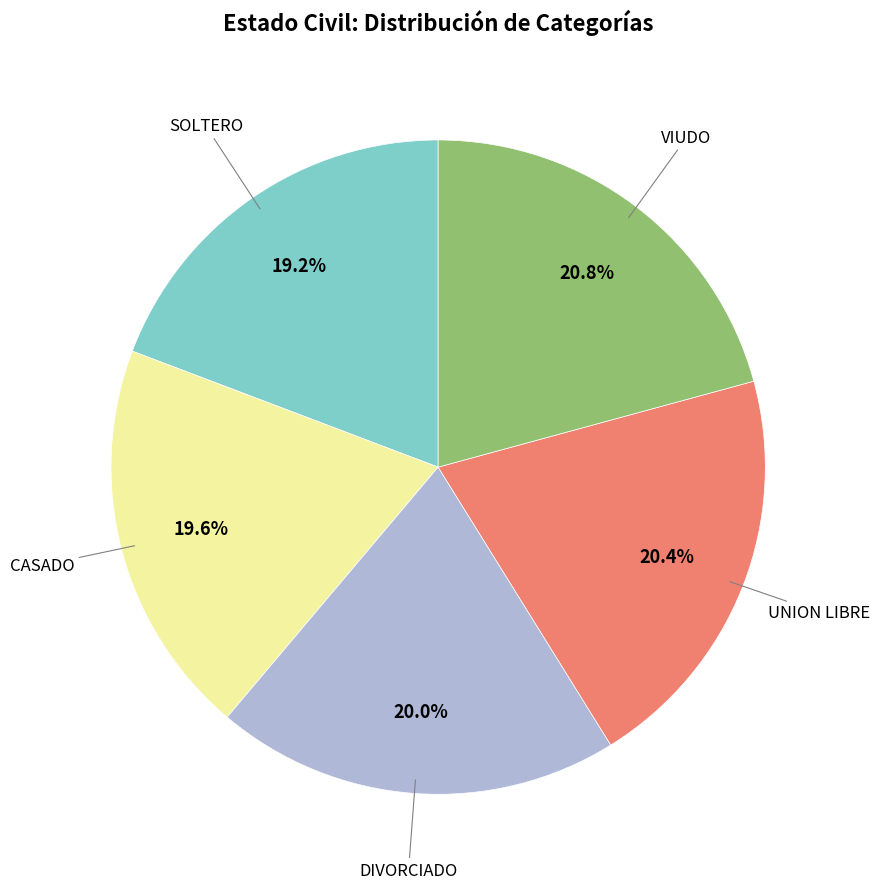

To the nearest percent, what is the average slice percentage?

20%